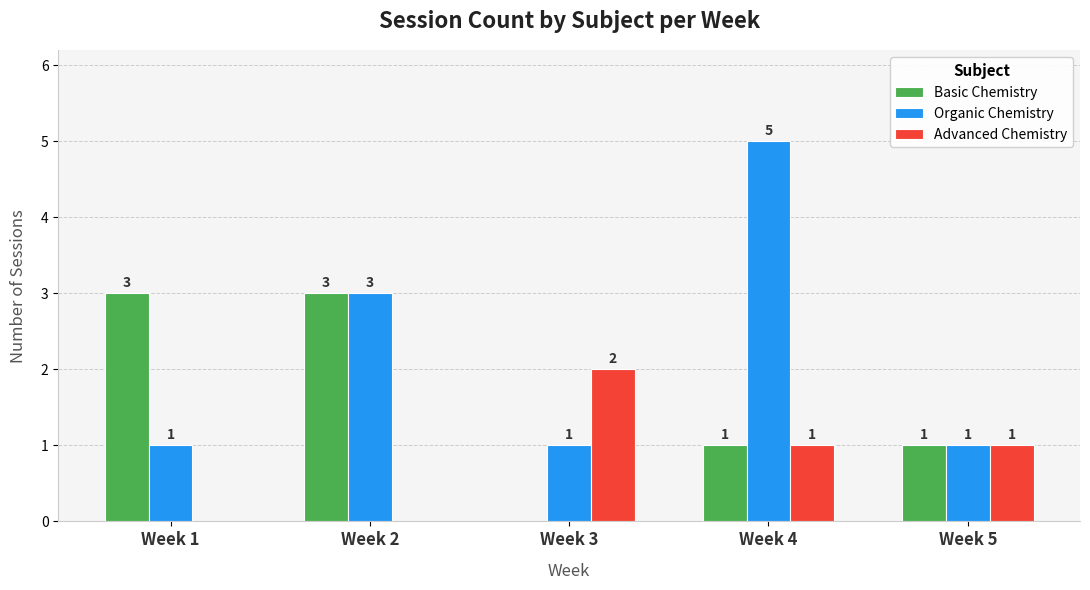

Which series has the largest total across all categories?

Organic Chemistry